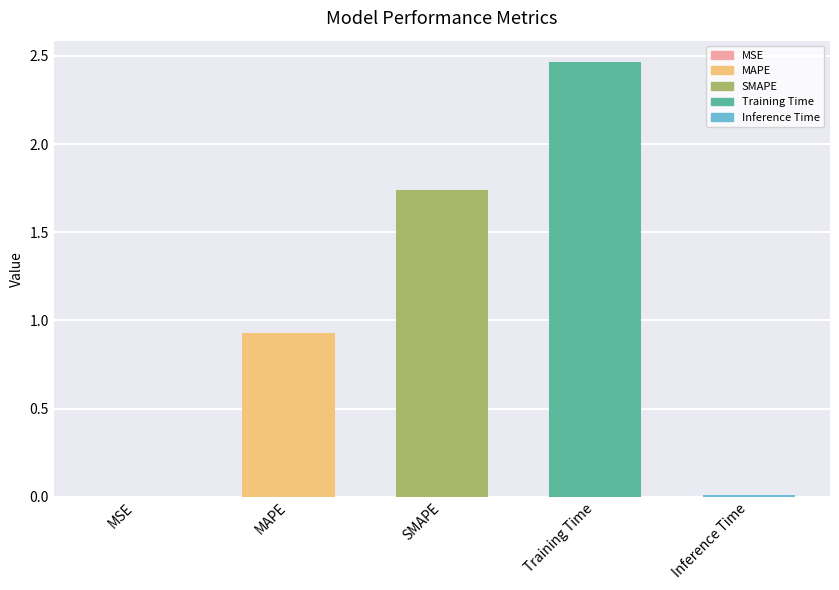

What is the sum of all values?

5.1